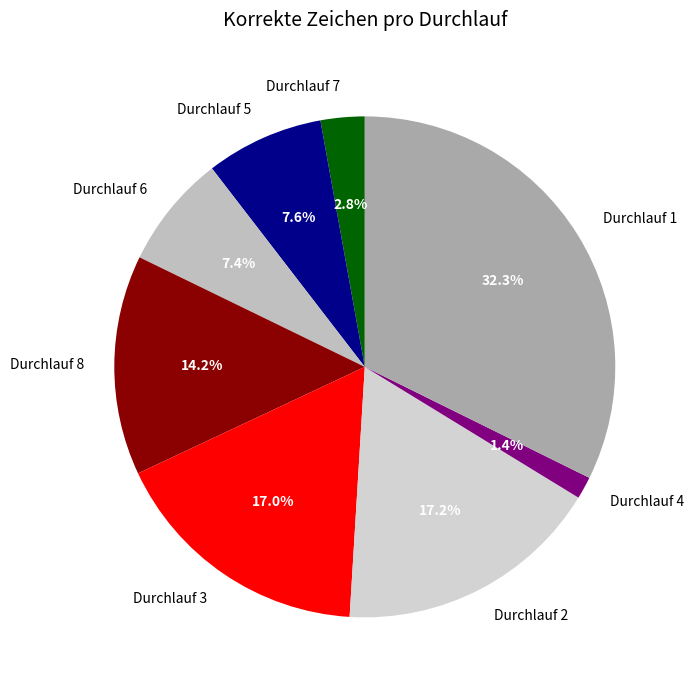

Does any single category account for the majority?

No